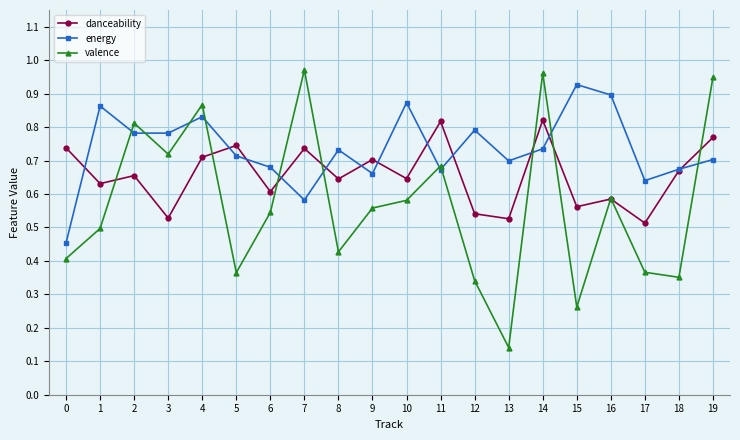

Rank the series by their average value, from highest to lowest.

energy, danceability, valence